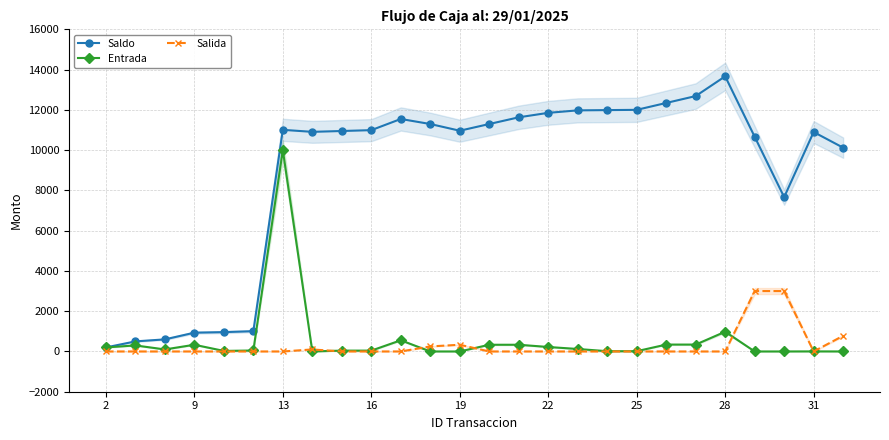

What are all the series names shown in the legend?

Saldo, Entrada, Salida